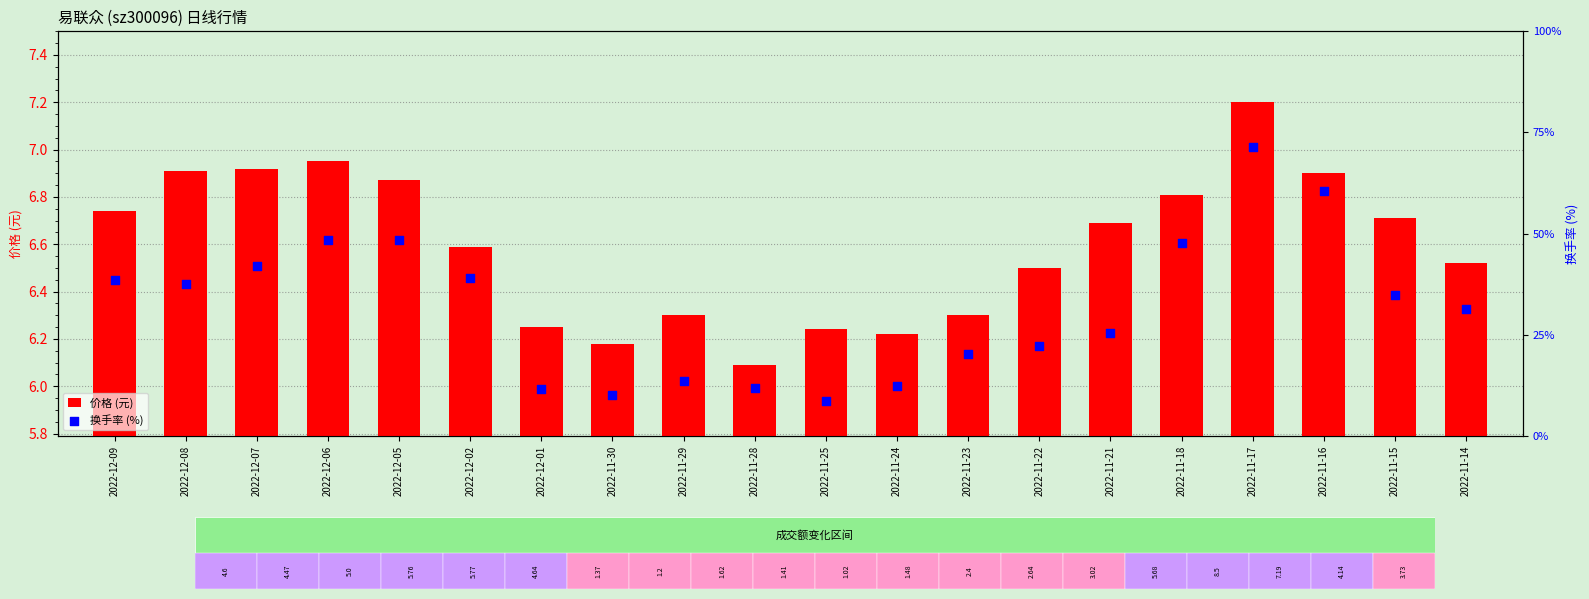

At which category is the sum across all series the highest?

2022-11-17